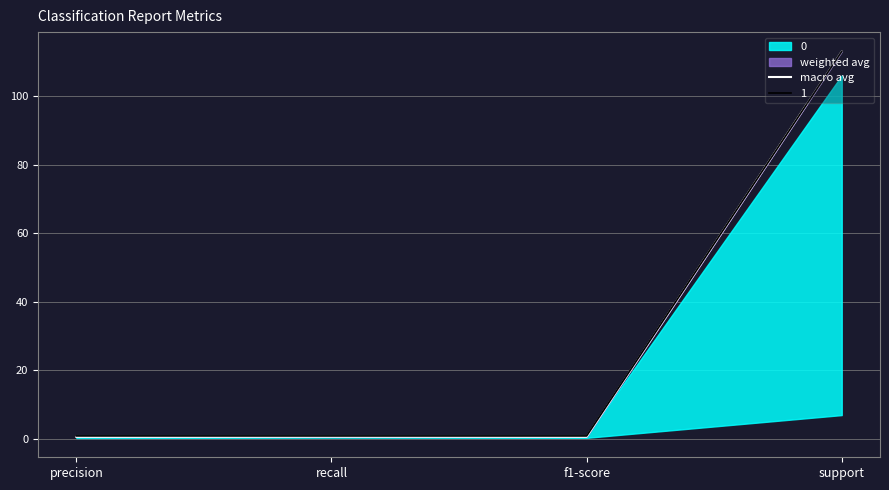

What position from the right is support?

1